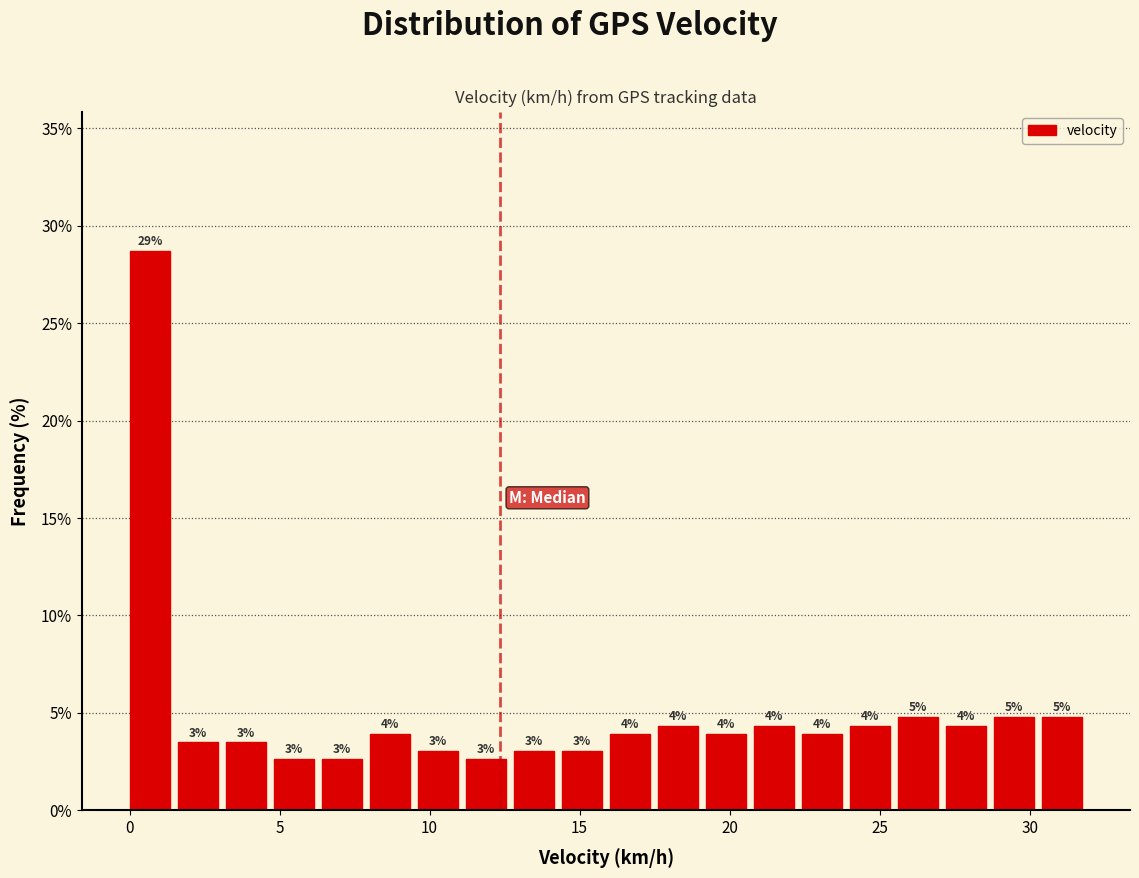

Around what value on the x-axis is the tallest bar? Give the approximate position of its centre, as read against the axis.

0.5